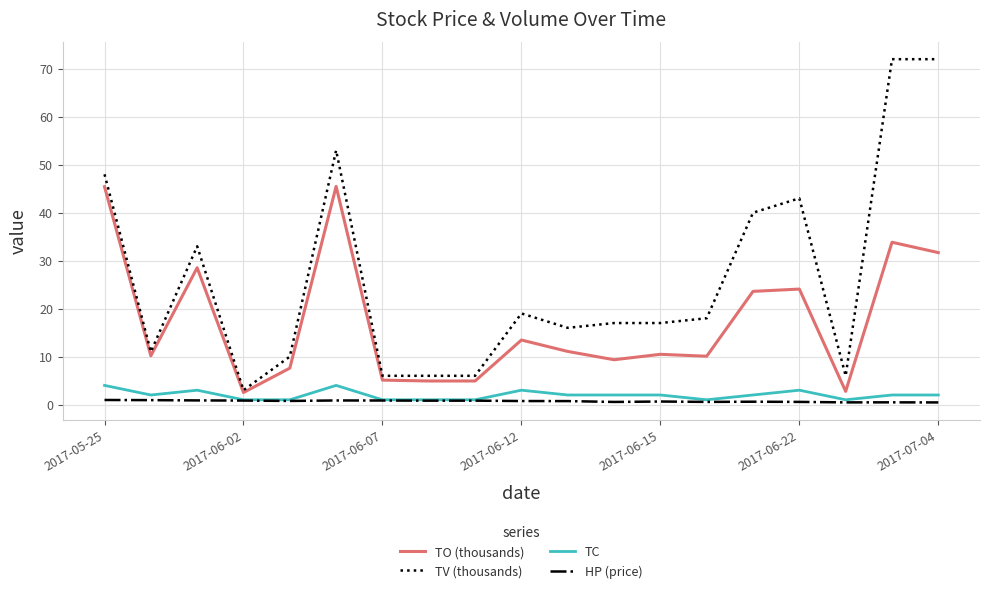

What is the greatest value displayed?

72.0